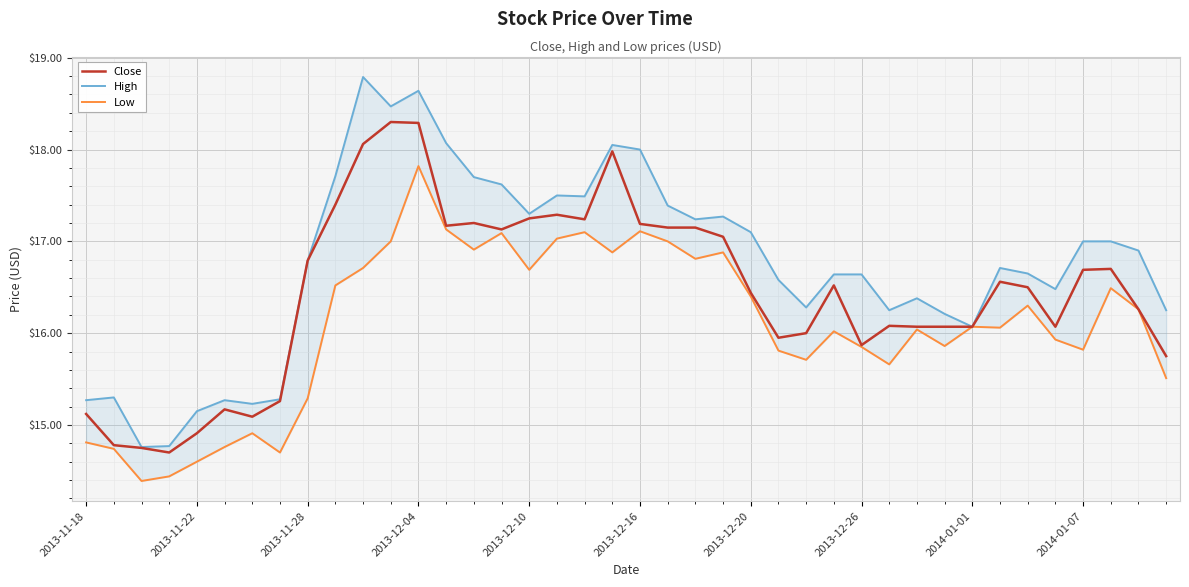

What is the value of the Close point at the 24th from the left?

17.1